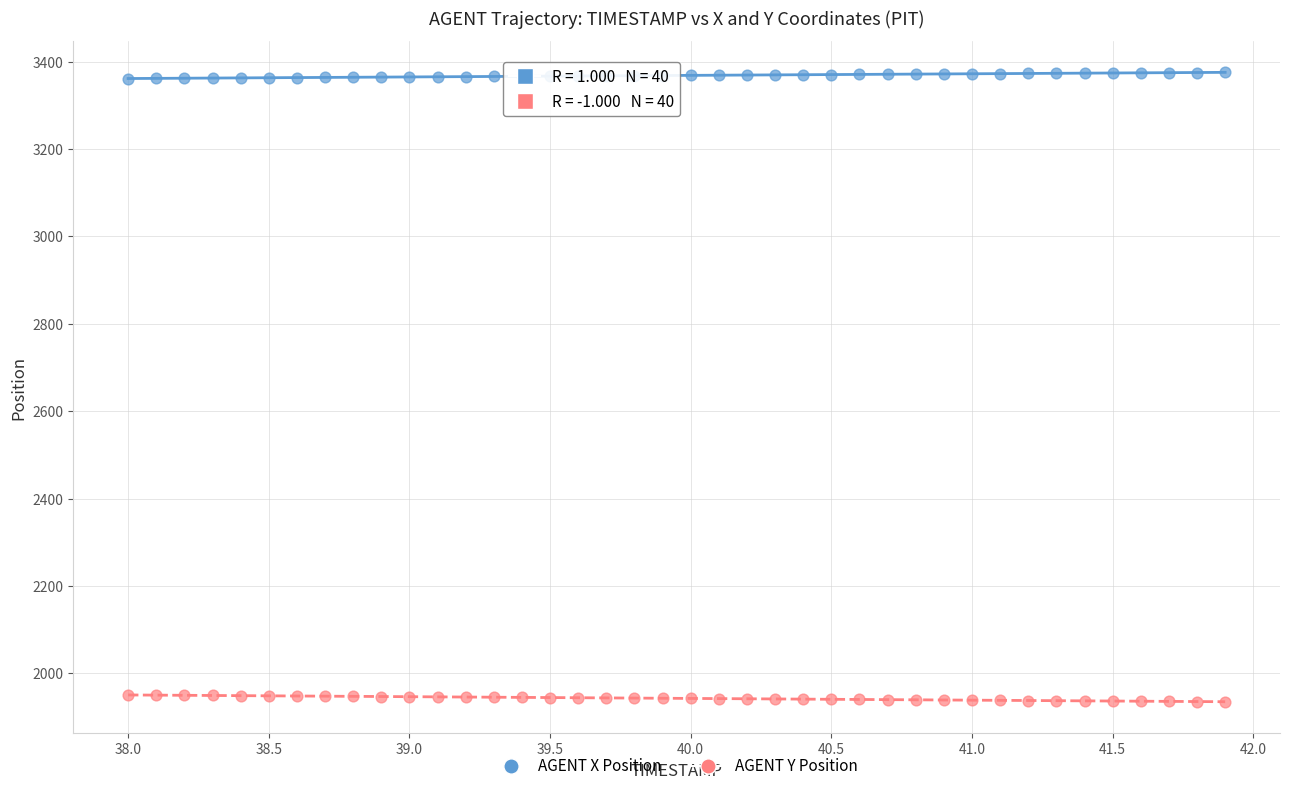

Which series contains the highest Y value?

AGENT X Position